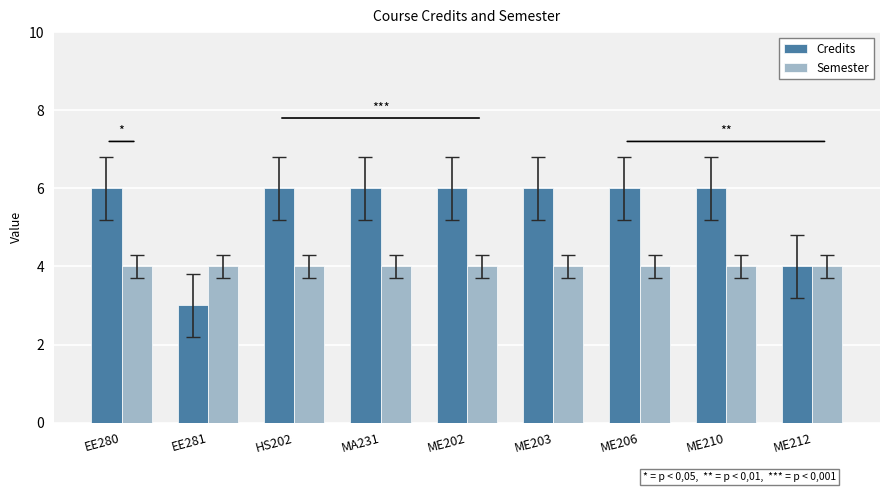

Reading left to right, what are all the values shown in this chart?

Credits: 6	3	6	6	6	6	6	6	4
Semester: 4	4	4	4	4	4	4	4	4